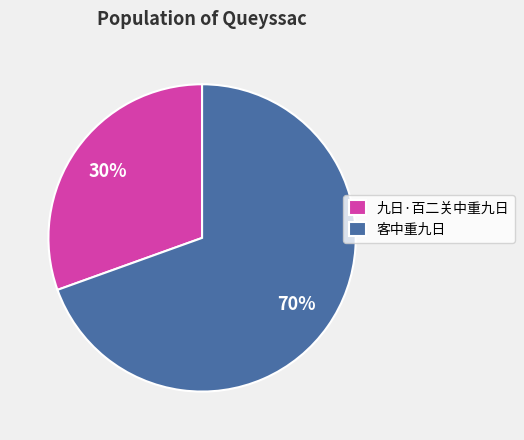

Which category has the biggest portion of the pie?

客中重九日